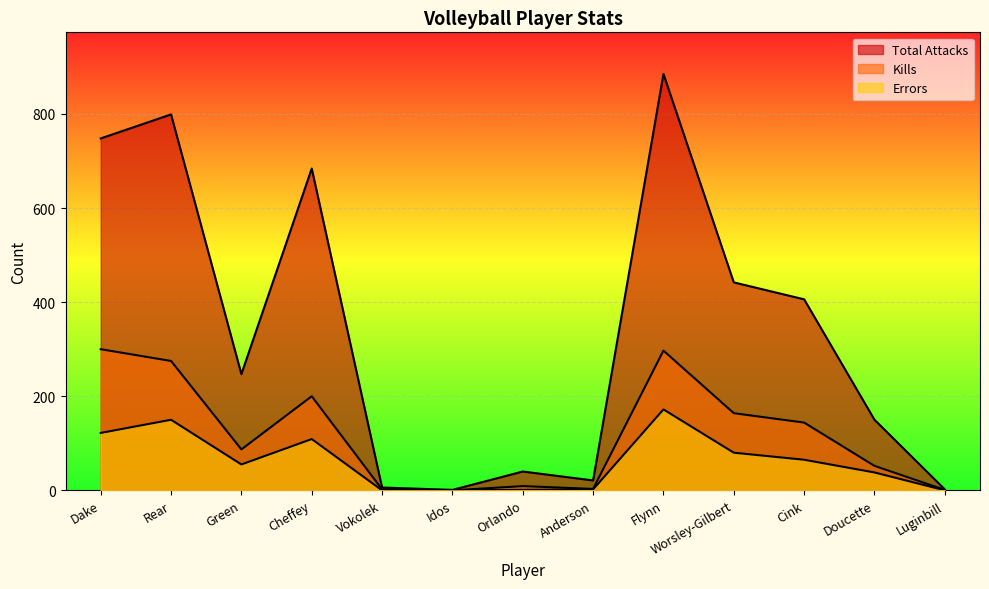

How many lines are shown in the chart?

3